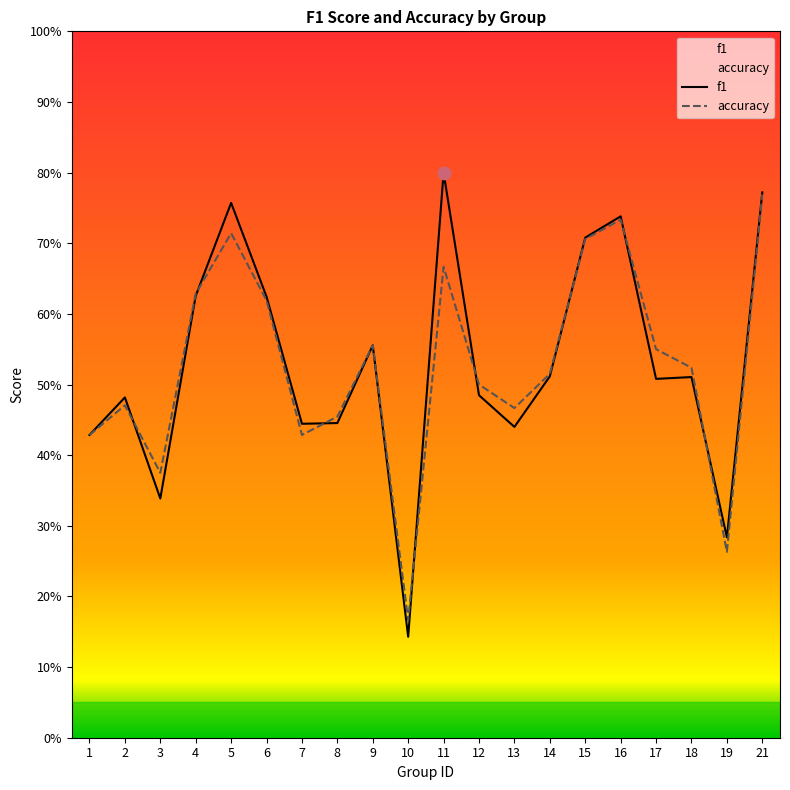

Which series contains the lowest Y value?

f1